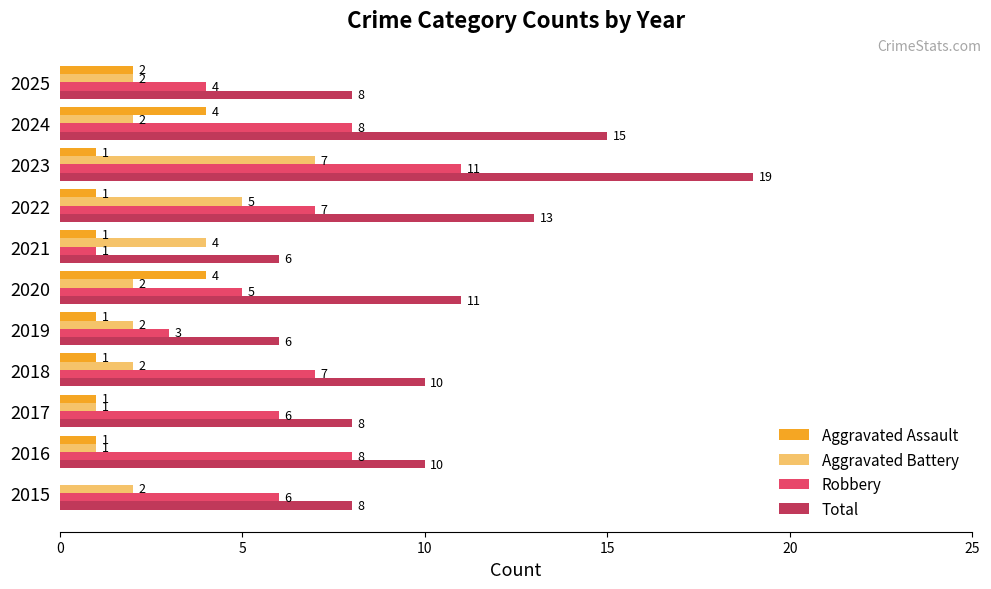

Count the number of categories in the chart.

11